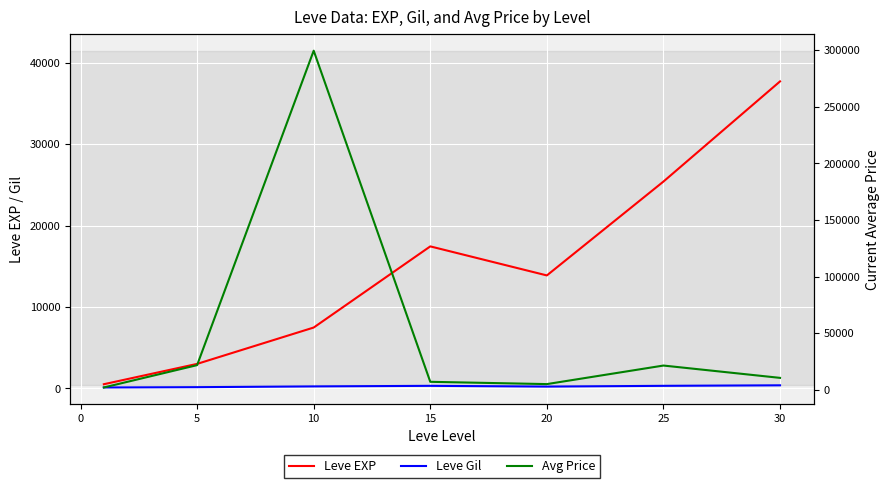

True or false: Leve EXP and Leve Gil intersect in this chart.

False